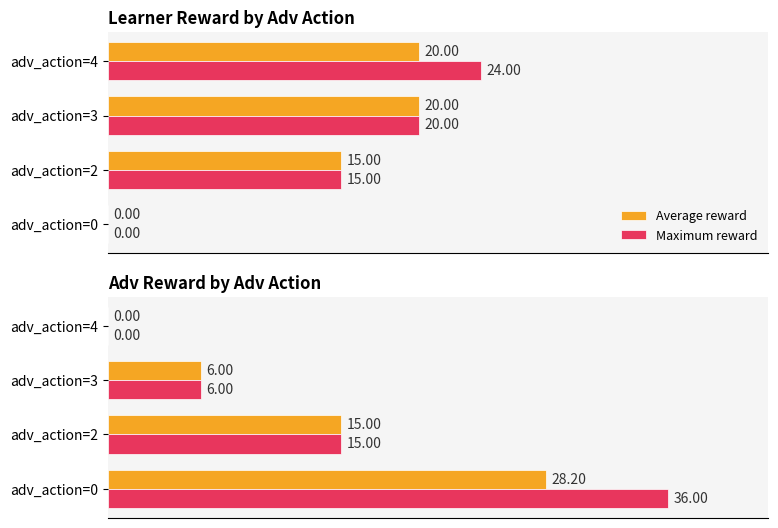

How many values in Maximum reward are above zero?

3